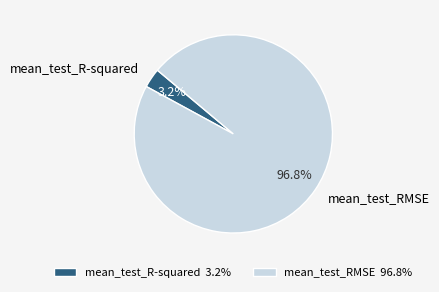

Which category has the smallest portion of the pie?

mean_test_R-squared